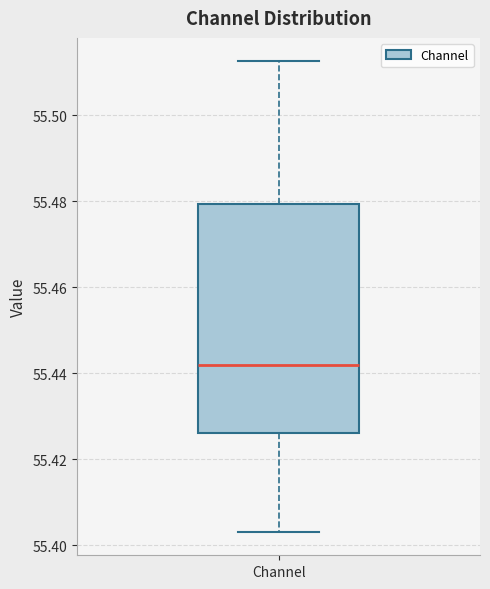

Read this box plot against the y-axis: the position of the median line, the range covered by the box, and the ends of both whiskers. The values are not printed on the chart, so give them approximately, as read against the axis.

median 55.442, box 55.426 to 55.480, whiskers 55.404 to 55.512